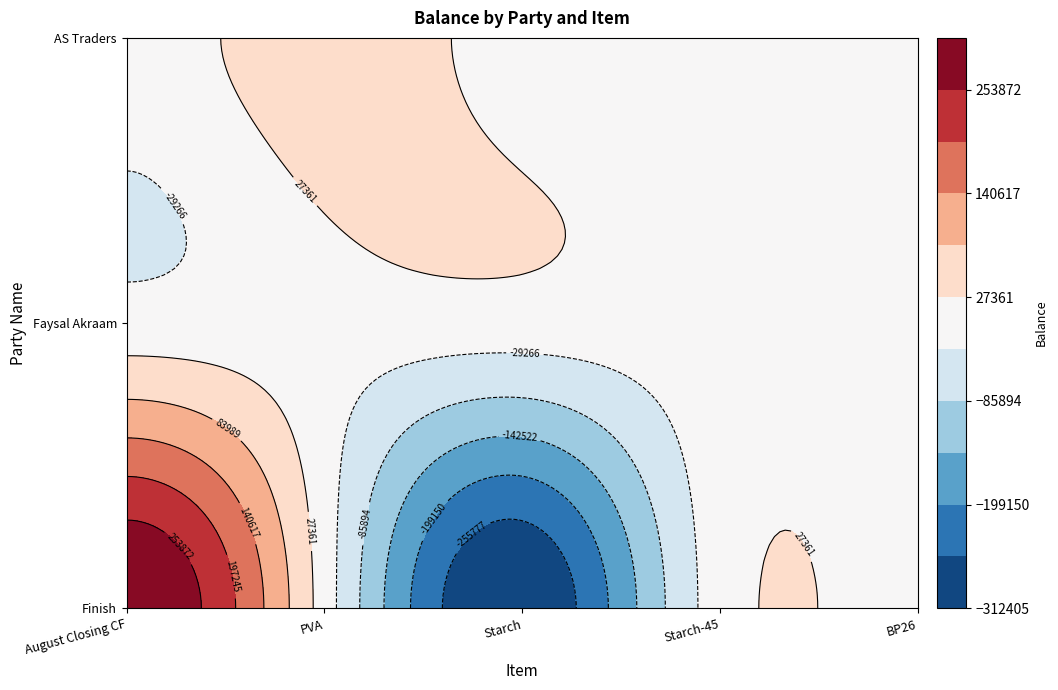

Reading left to right, list all the values displayed in this chart.

August Closing CF: 310500	-5000	0
PVA: 0	0	62500
Starch: -310500	0	0
Starch-45: 0	0	0
BP26: 0	0	0